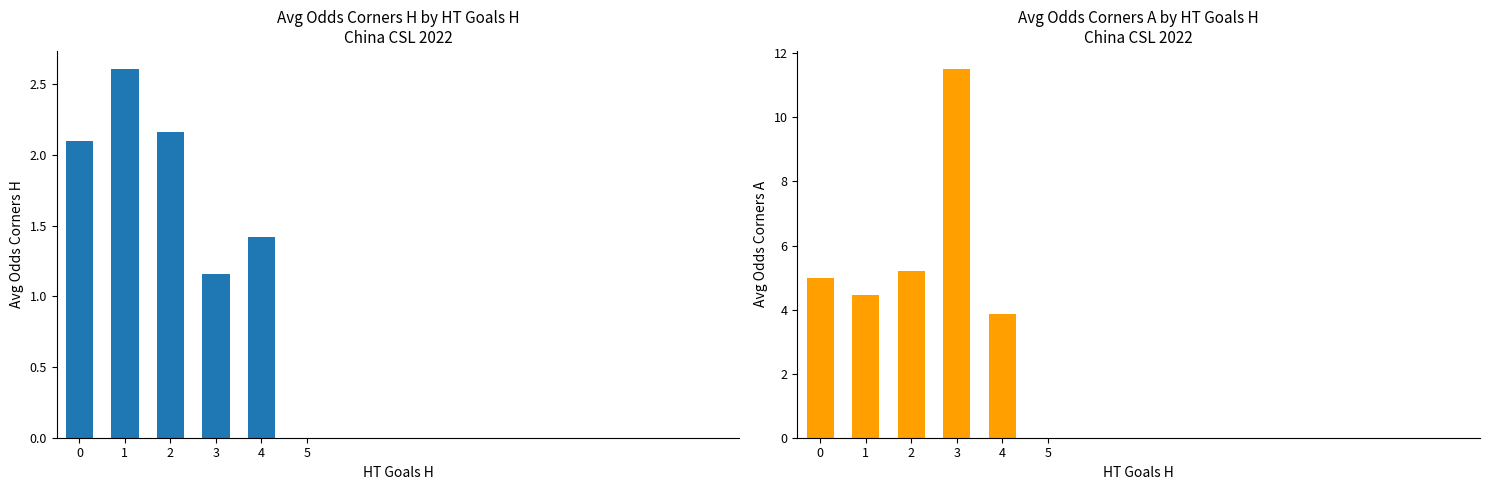

Is the value of Avg Odds Corners H at 2 greater than the value of Avg Odds Corners A at 2?

No